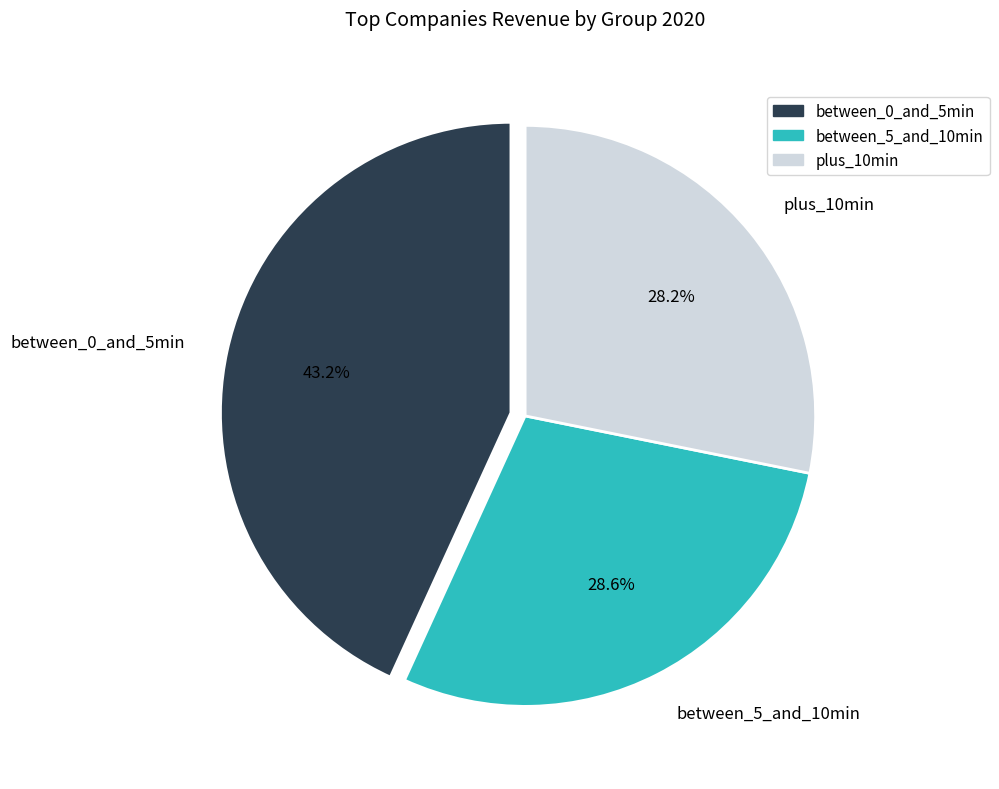

To the nearest percent, what is the difference between the largest and smallest slice percentages?

15%